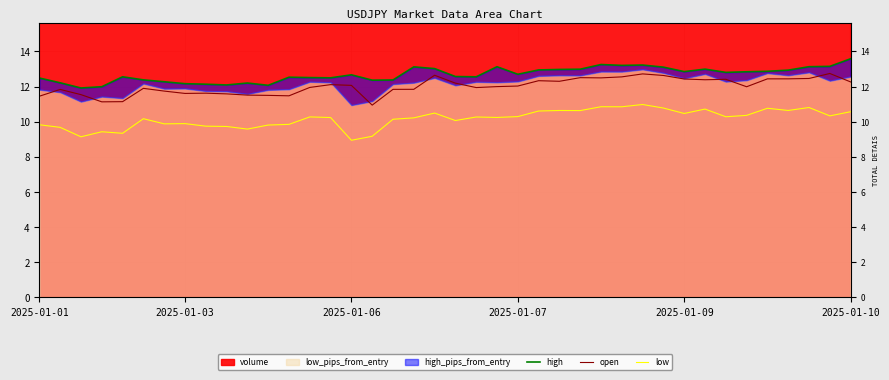

What is the approximate value of low at 25?

10.6